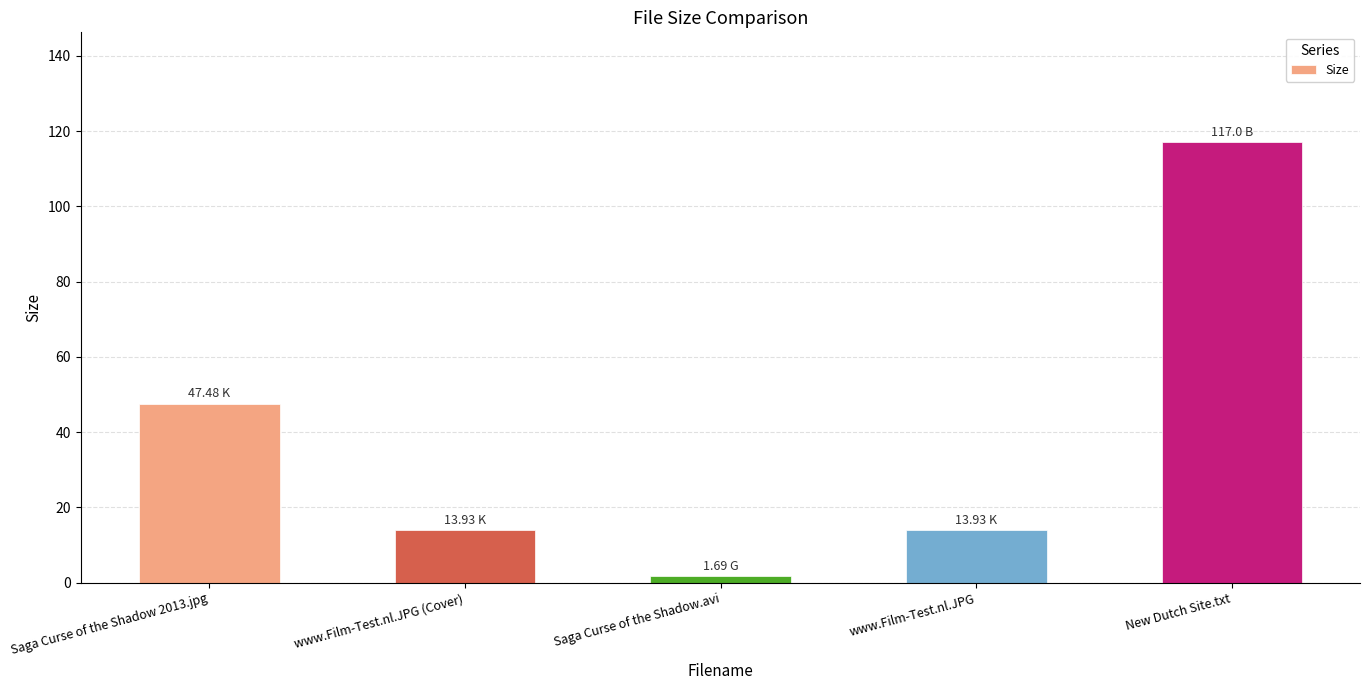

What is the difference between the maximum and minimum values?

115.3